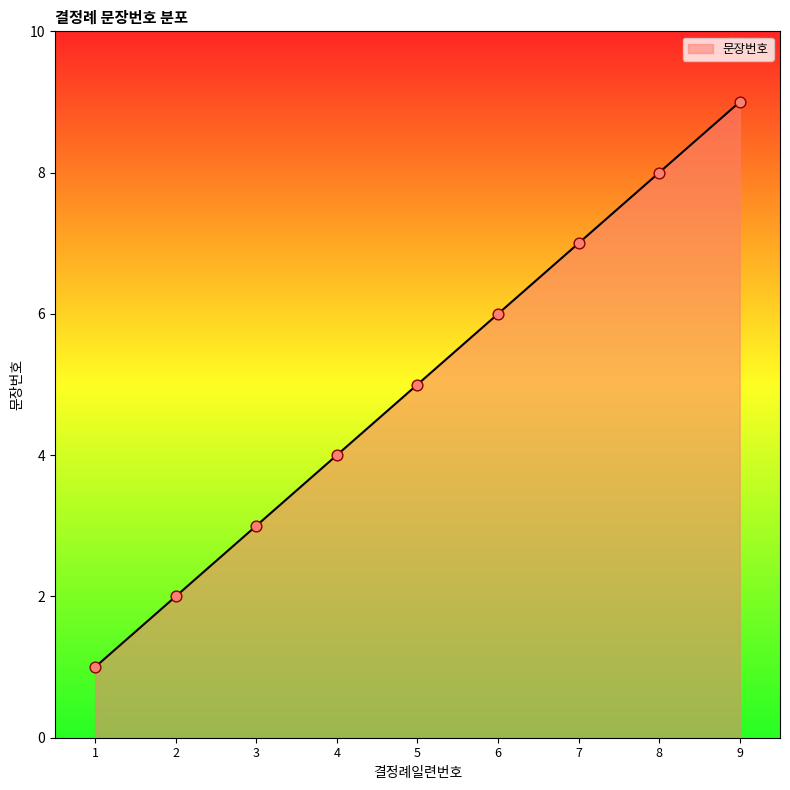

What is the ratio of the value at 7 to the value at 2?

3.5